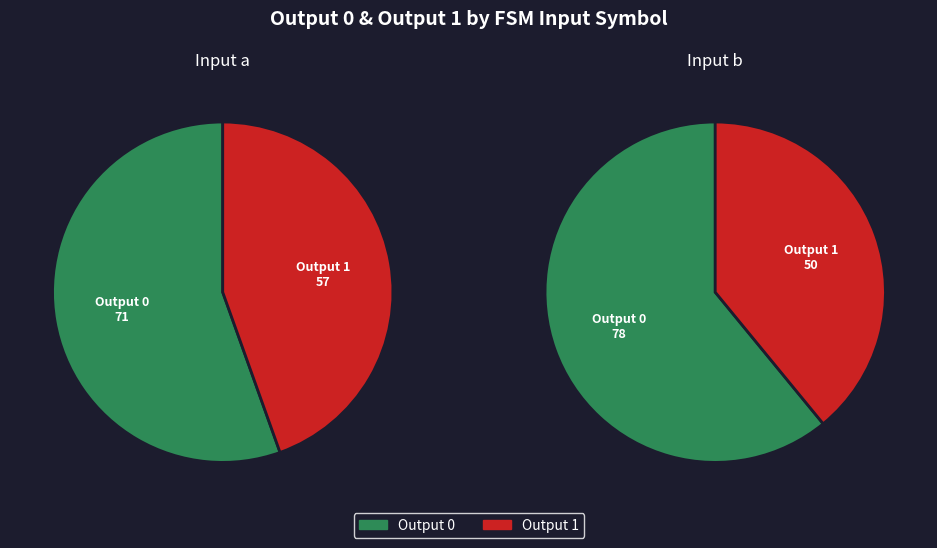

Combined, do output_0 and output_1 account for over 50%?

Yes